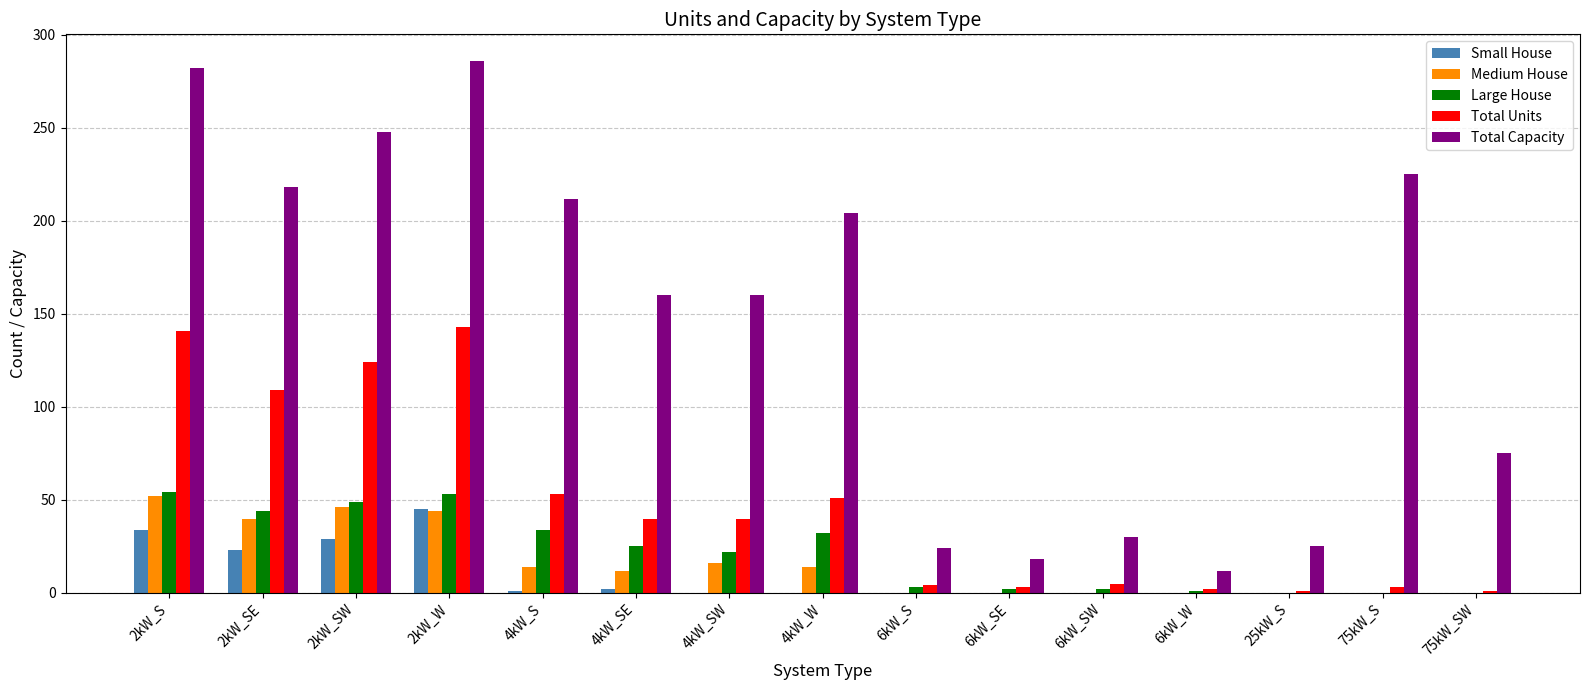

Is the value of Total Units at 2kW_SE greater than the value of Medium House at 6kW_SW?

Yes